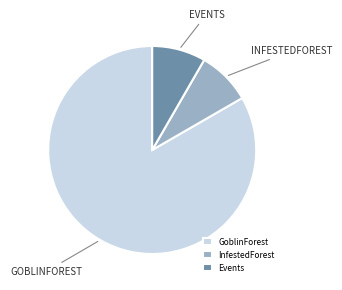

The Events slice represents 8% of the pie. True or false?

True